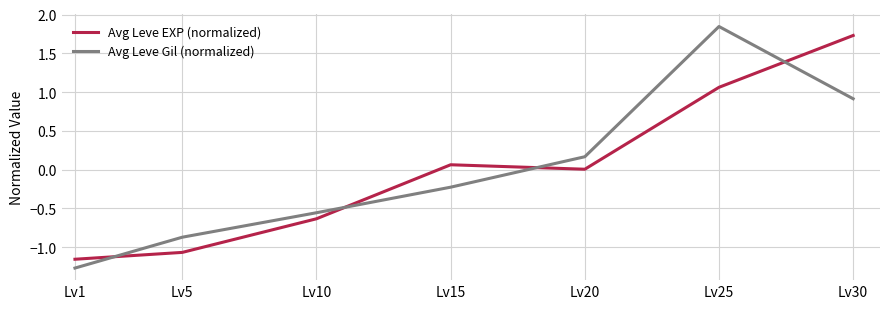

Where does the Avg Leve EXP (normalized) series first go above 0?

Lv15